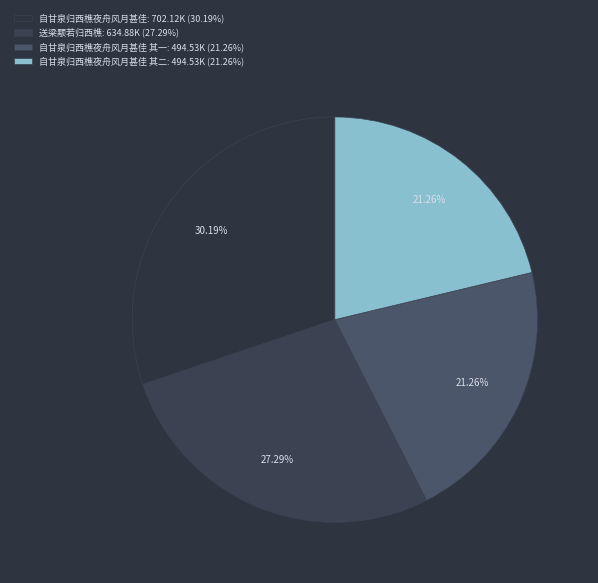

Rank the categories by value from lowest to highest.

自甘泉归西樵夜舟风月甚佳 其一, 自甘泉归西樵夜舟风月甚佳 其二, 送梁颙若归西樵, 自甘泉归西樵夜舟风月甚佳